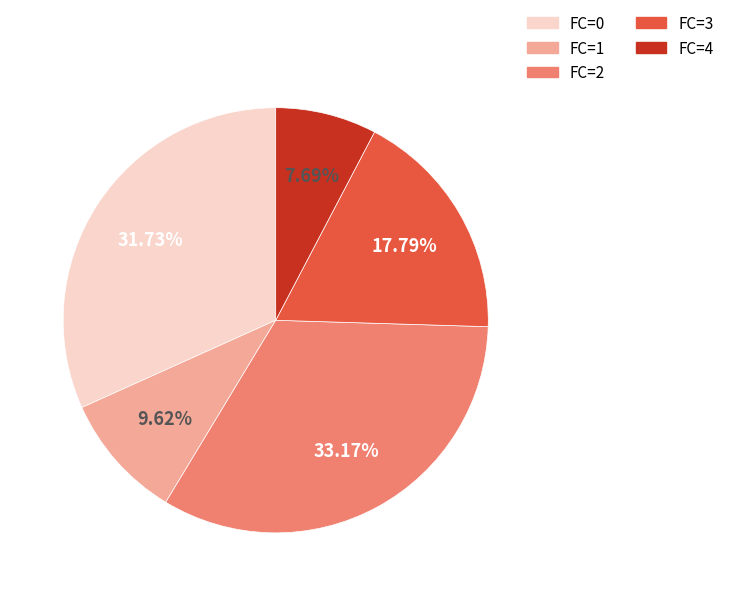

Is the sum of FC=0 and FC=2 greater than half?

Yes